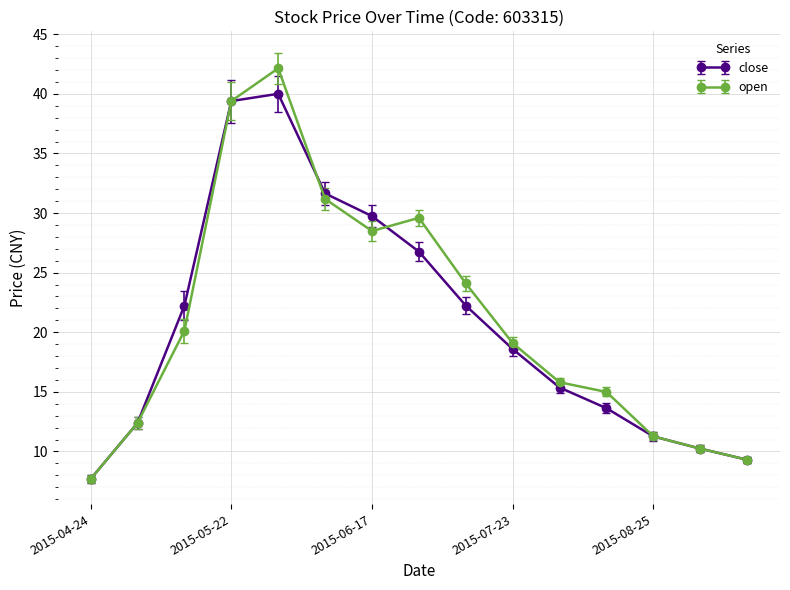

At how many categories does at least one series exceed 13?

10